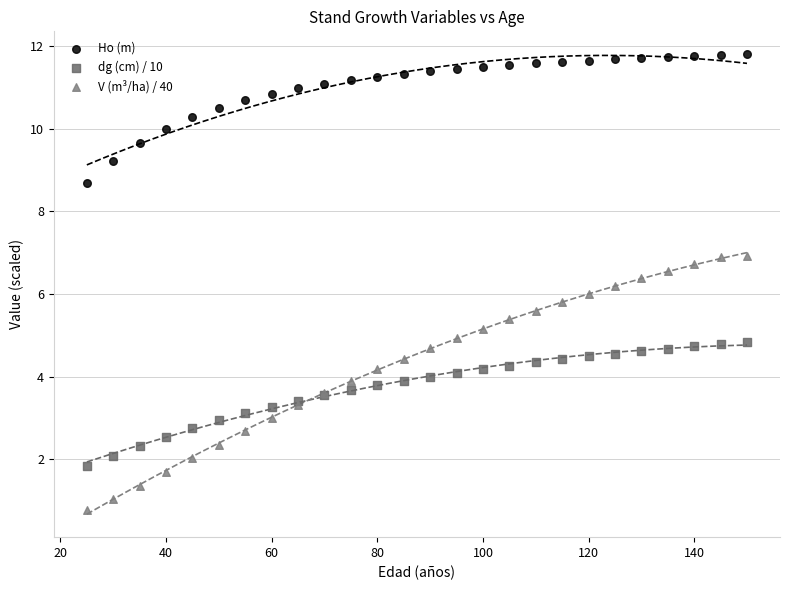

Which series reaches the minimum Y coordinate?

V (m³/ha) / 40